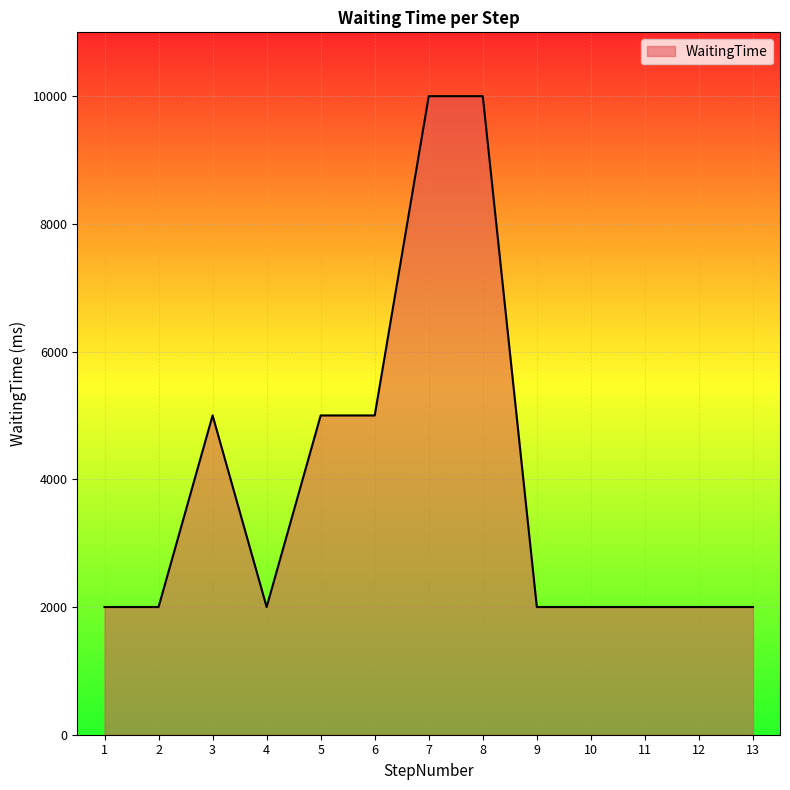

How many values exceed 2000?

5